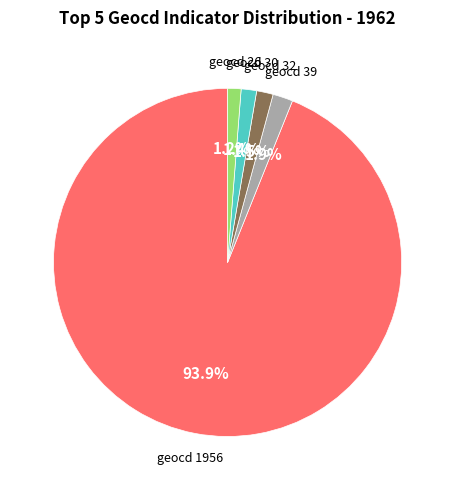

Does any single category account for the majority?

Yes